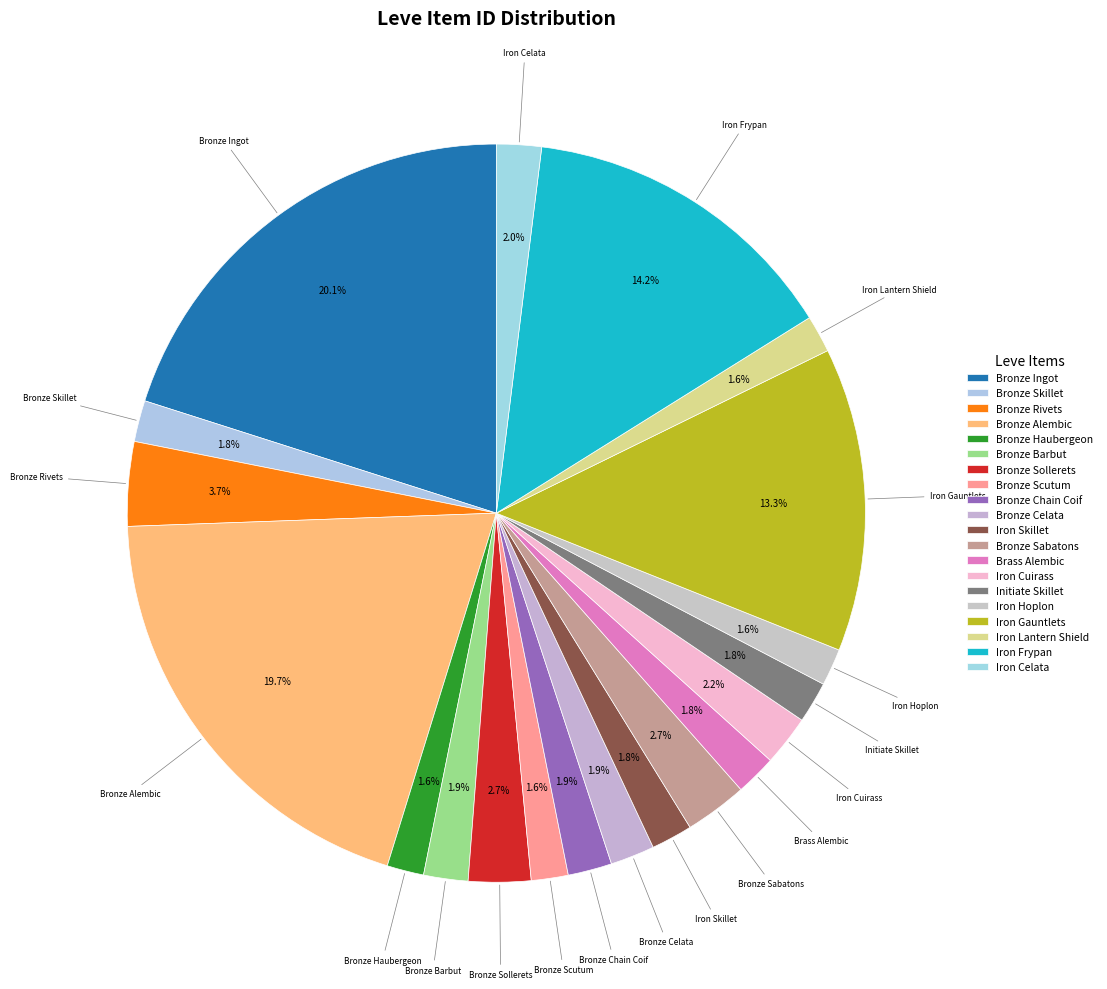

True or false: Bronze Barbut accounts for 1% of the total.

False